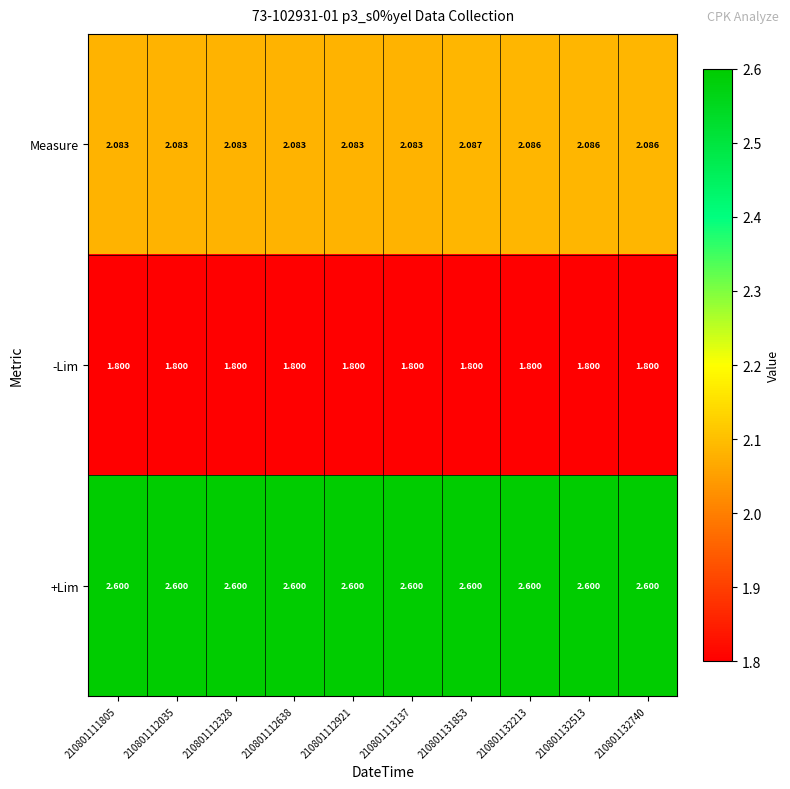

List the series in order of their peak value, highest first.

+Lim, Measure, -Lim